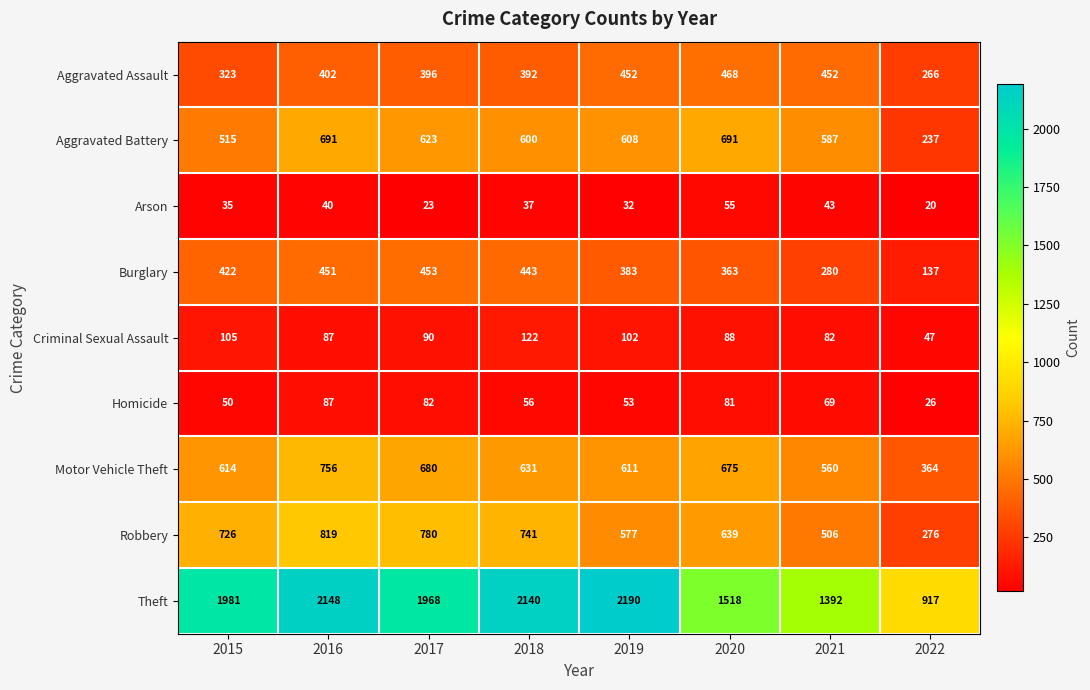

What is the difference between the Aggravated Assault values at 2017 and 2015?

73